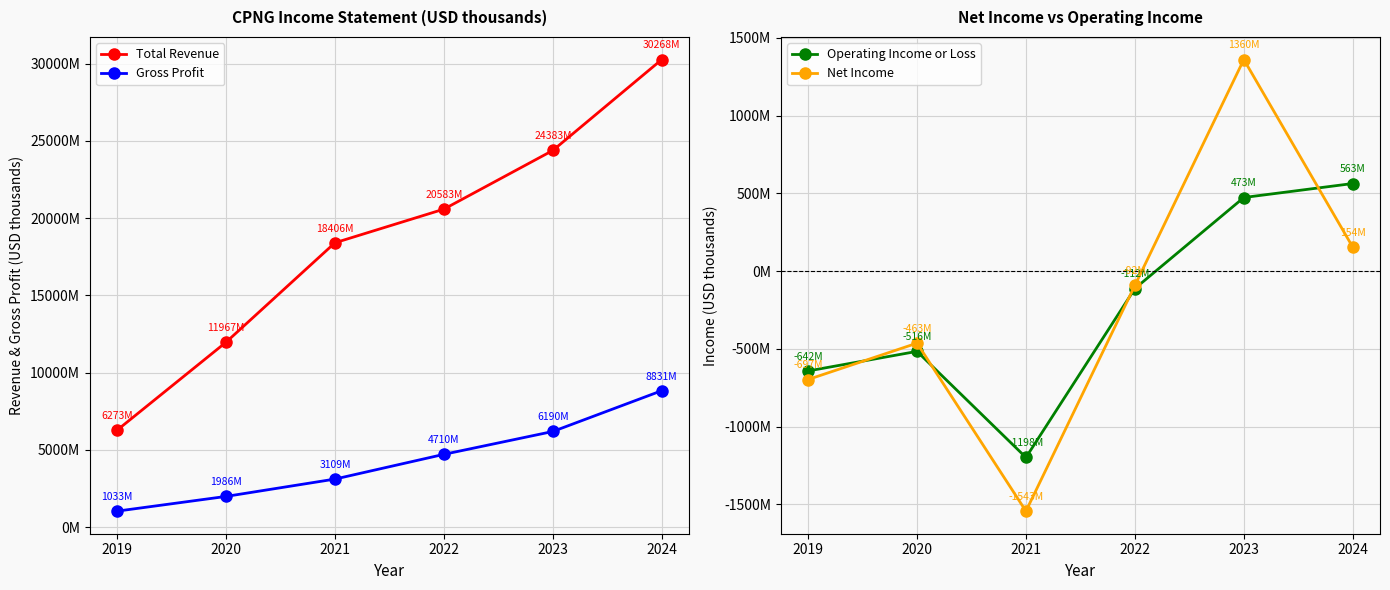

The value of Operating Income or Loss at 2019 is -967232. True or false?

False